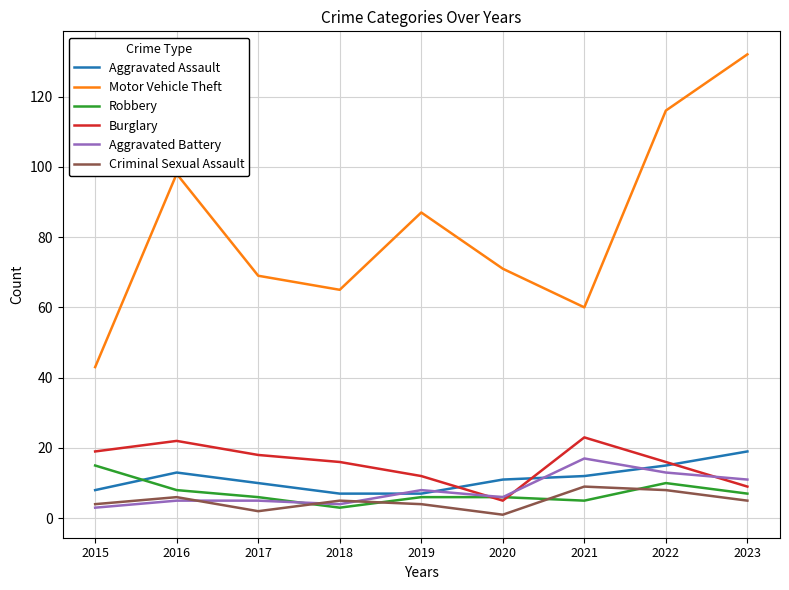

At which category does the chart reach its peak across all series?

2023